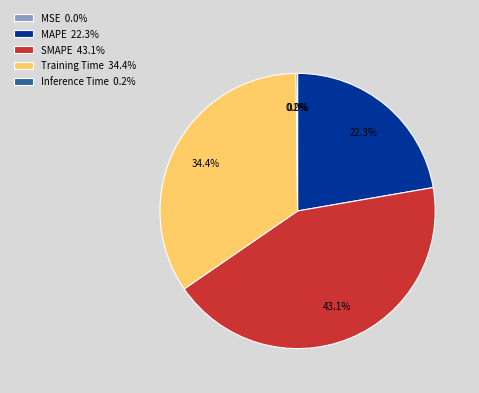

Which has a higher value, Training Time 34.4% or MAPE 22.3%?

Training Time 34.4%